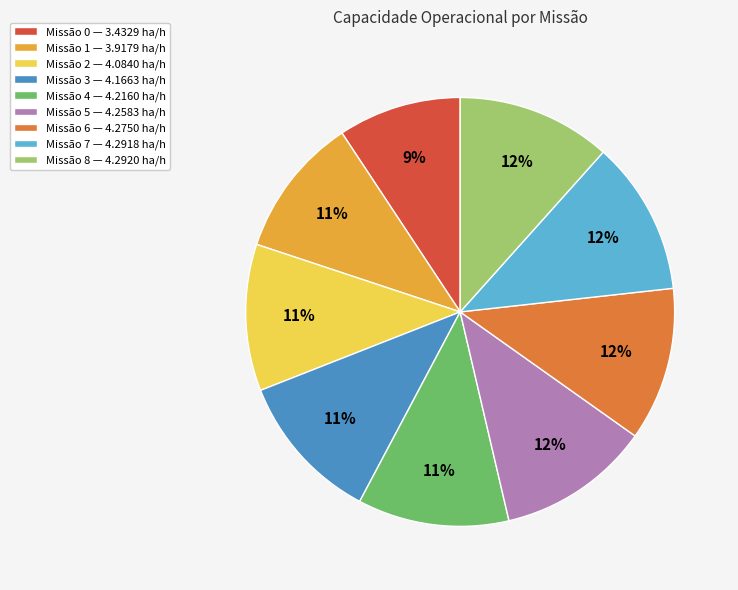

To the nearest percent, what is the average slice percentage?

11%